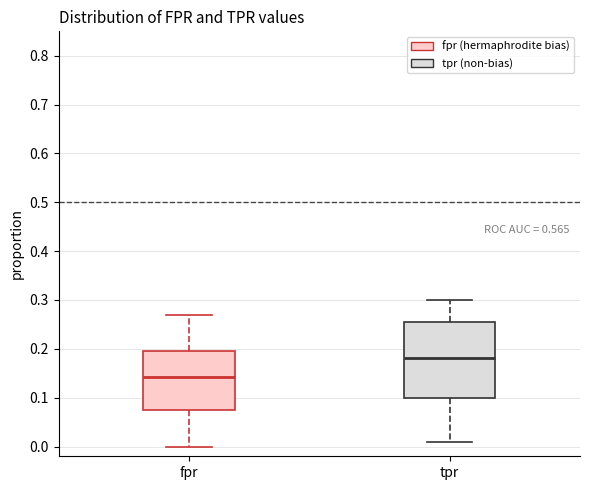

Where does the lower whisker of the box for tpr end on the y-axis? The values are not printed on the chart, so give them approximately, as read against the axis.

0.01